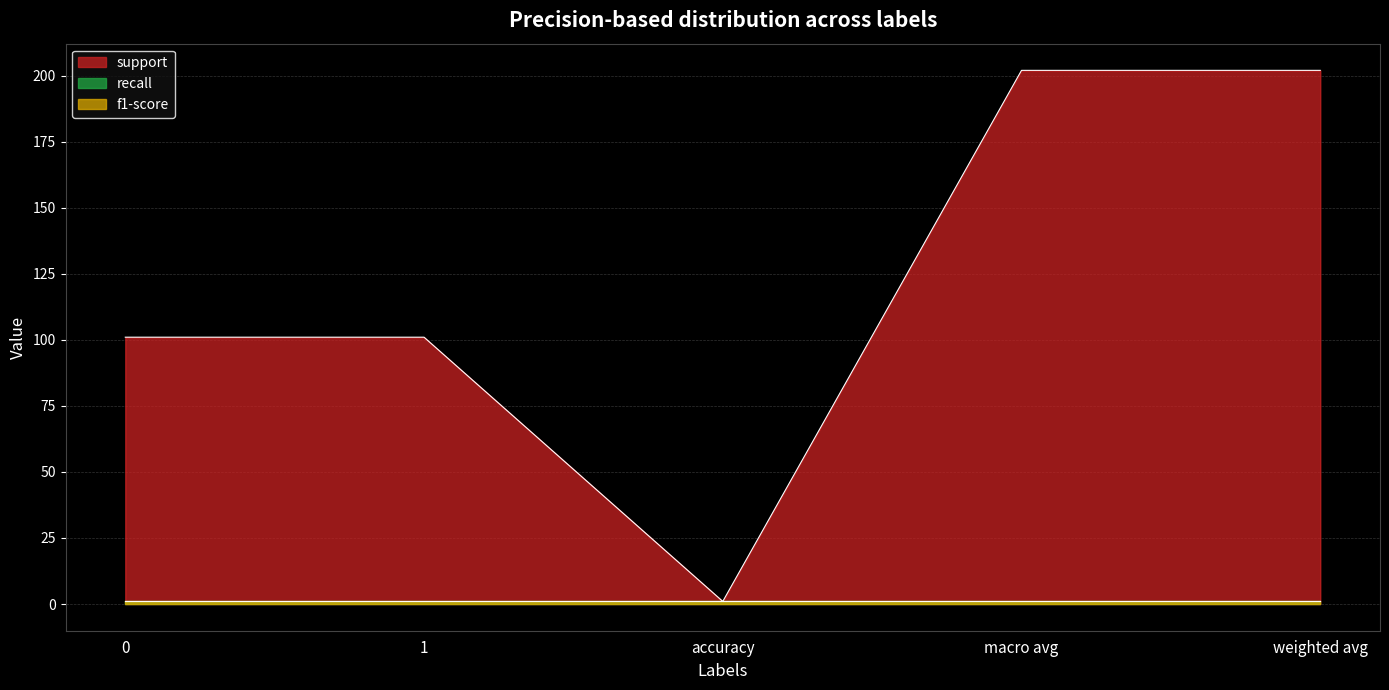

Which series has the largest range (max minus min)?

support